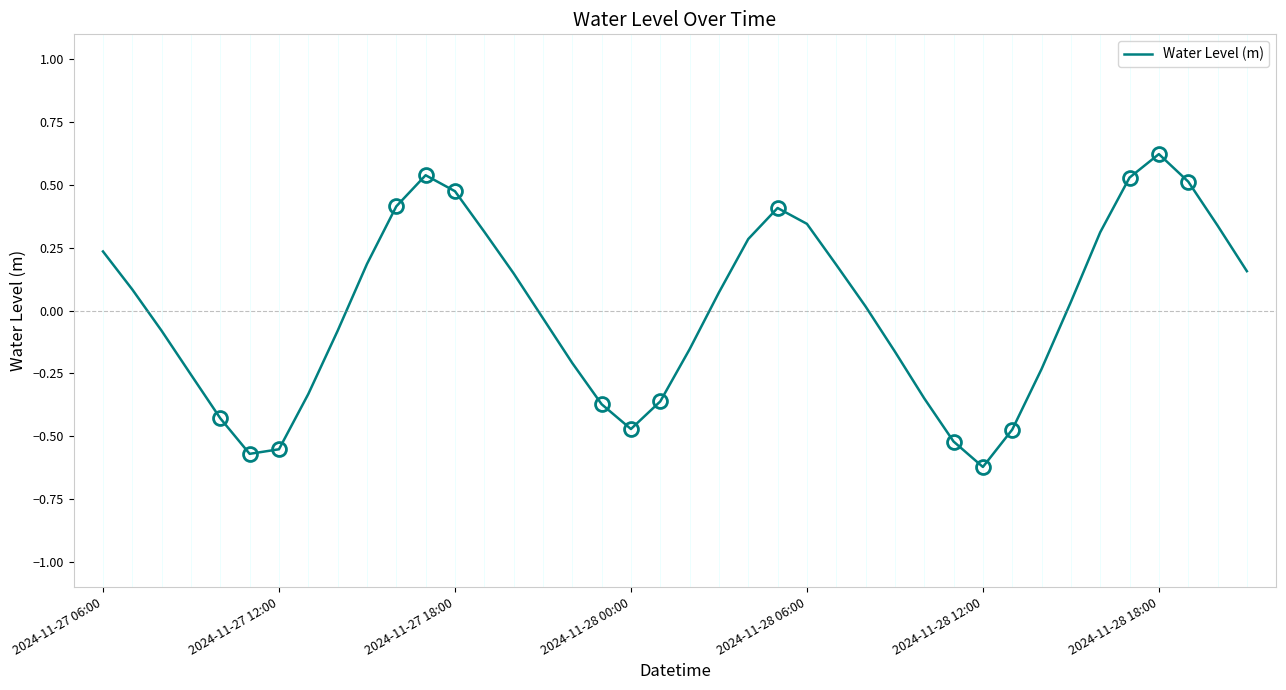

What is the difference between the maximum and minimum values?

1.2